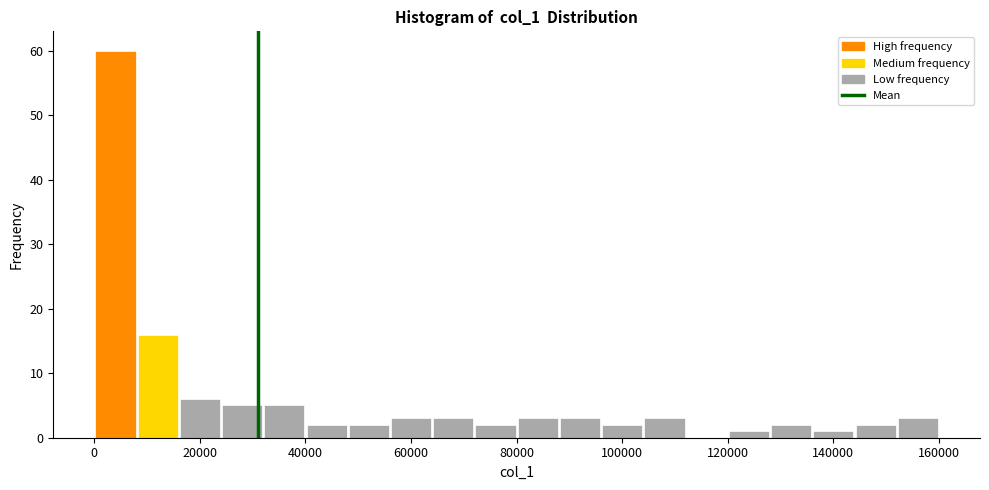

Around what value on the x-axis is the tallest bar? Give the approximate position of its centre, as read against the axis.

4000